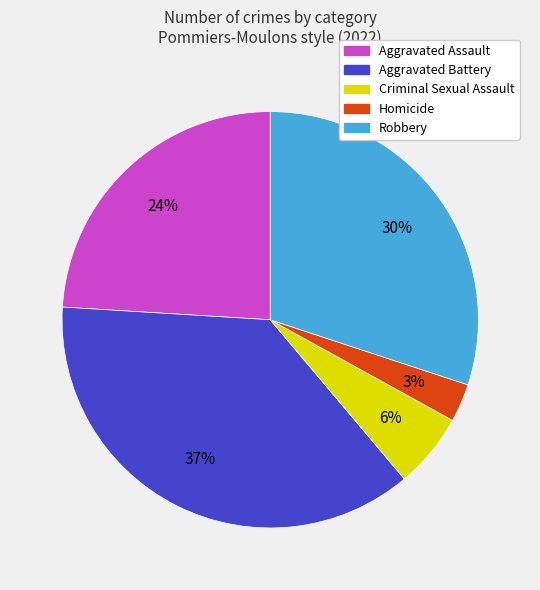

Between Aggravated Assault and Aggravated Battery, which is larger?

Aggravated Battery